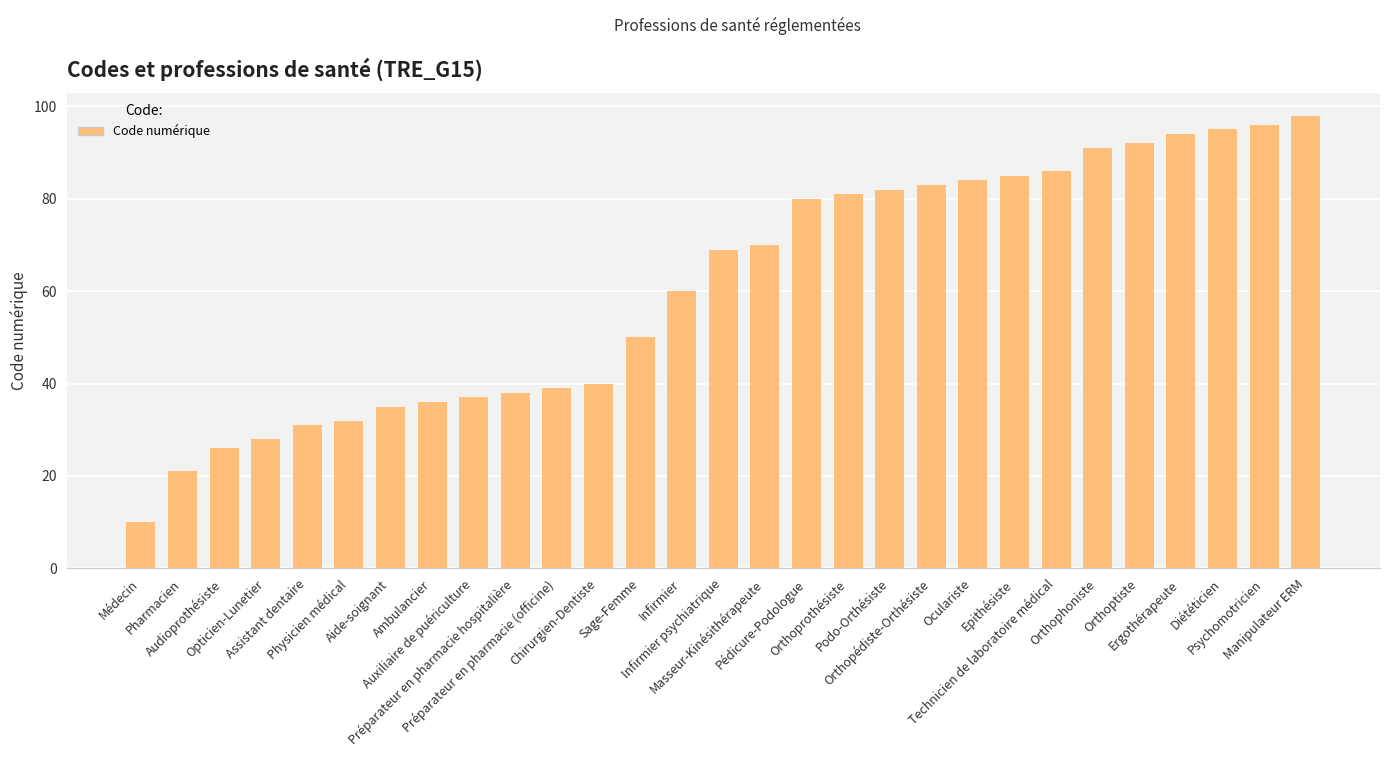

What is the minimum value shown in the chart?

10